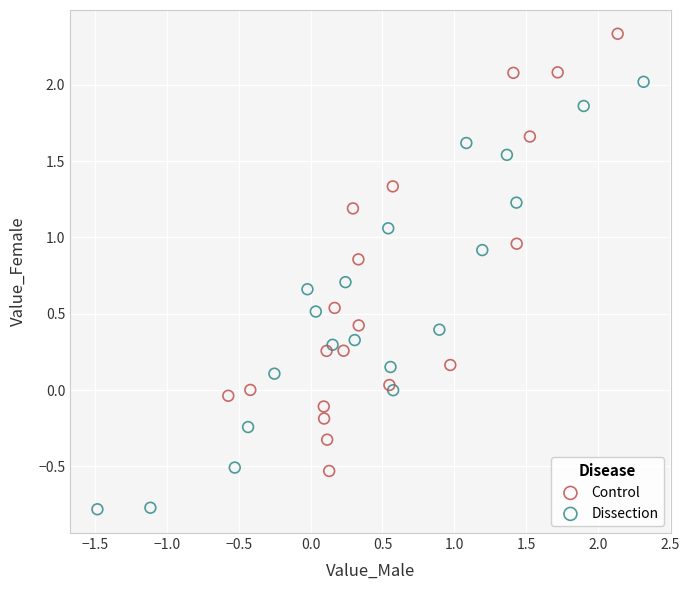

Which series contains the lowest Y value?

Dissection